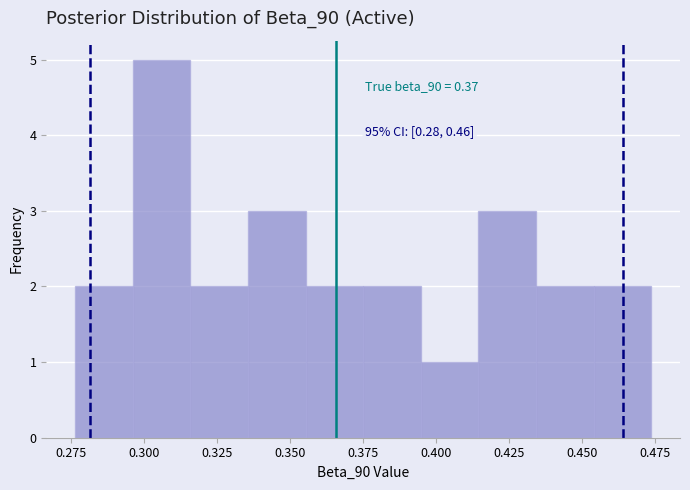

Read against the x-axis, roughly where is the centre of the tallest bar?

0.305